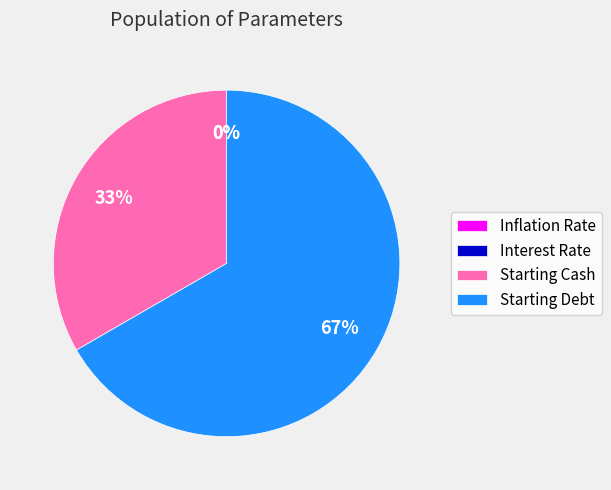

True or false: Starting Debt accounts for 56% of the total.

False